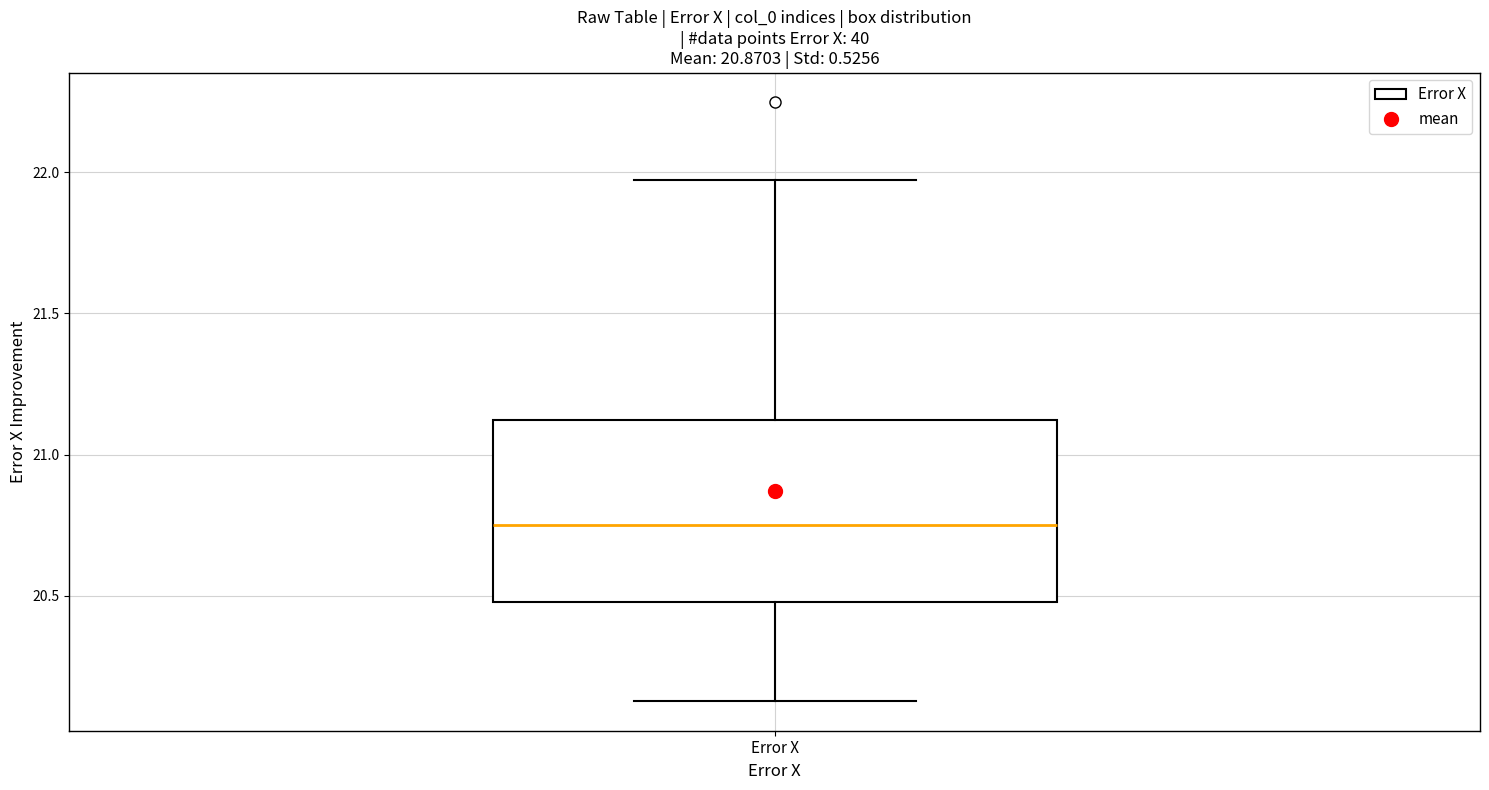

Read this box plot against the y-axis: the position of the median line, the range covered by the box, and the ends of both whiskers. The values are not printed on the chart, so give them approximately, as read against the axis.

median 20.75, box 20.50 to 21.10, whiskers 20.15 to 21.95